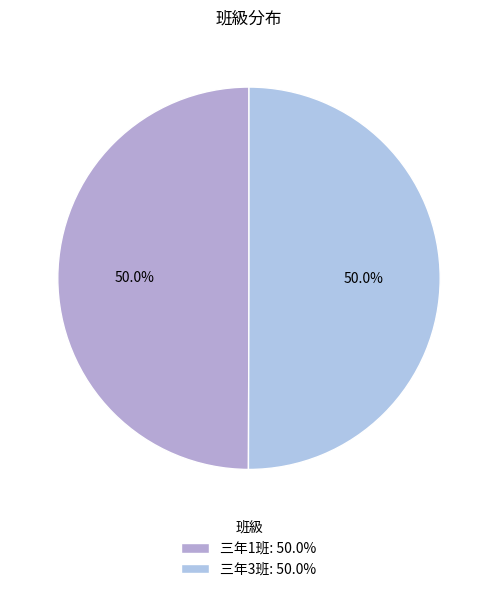

What percentage is NOT represented by 三年1班?

50.0%